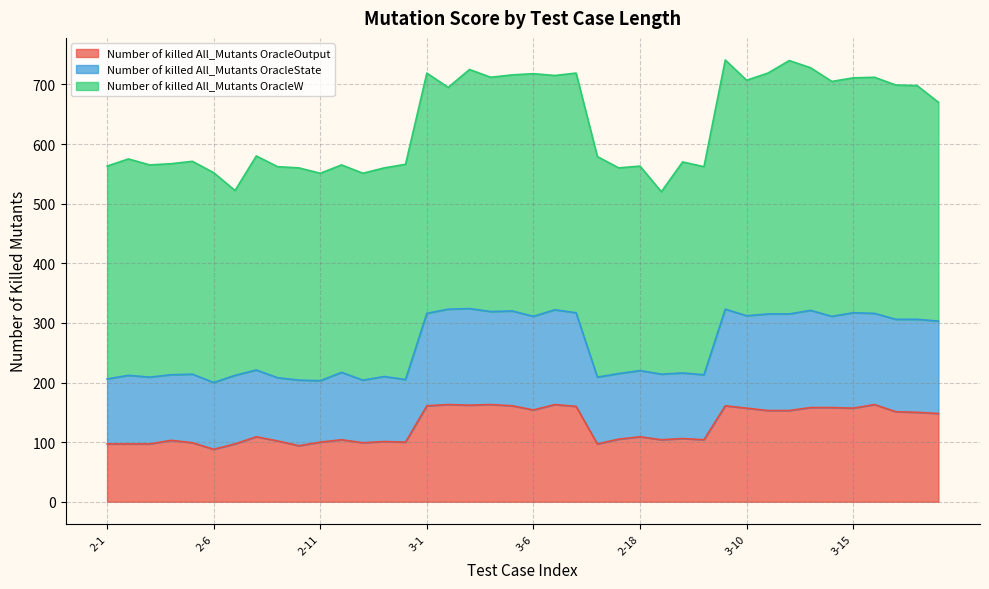

Does the chart have visible grid lines?

Yes